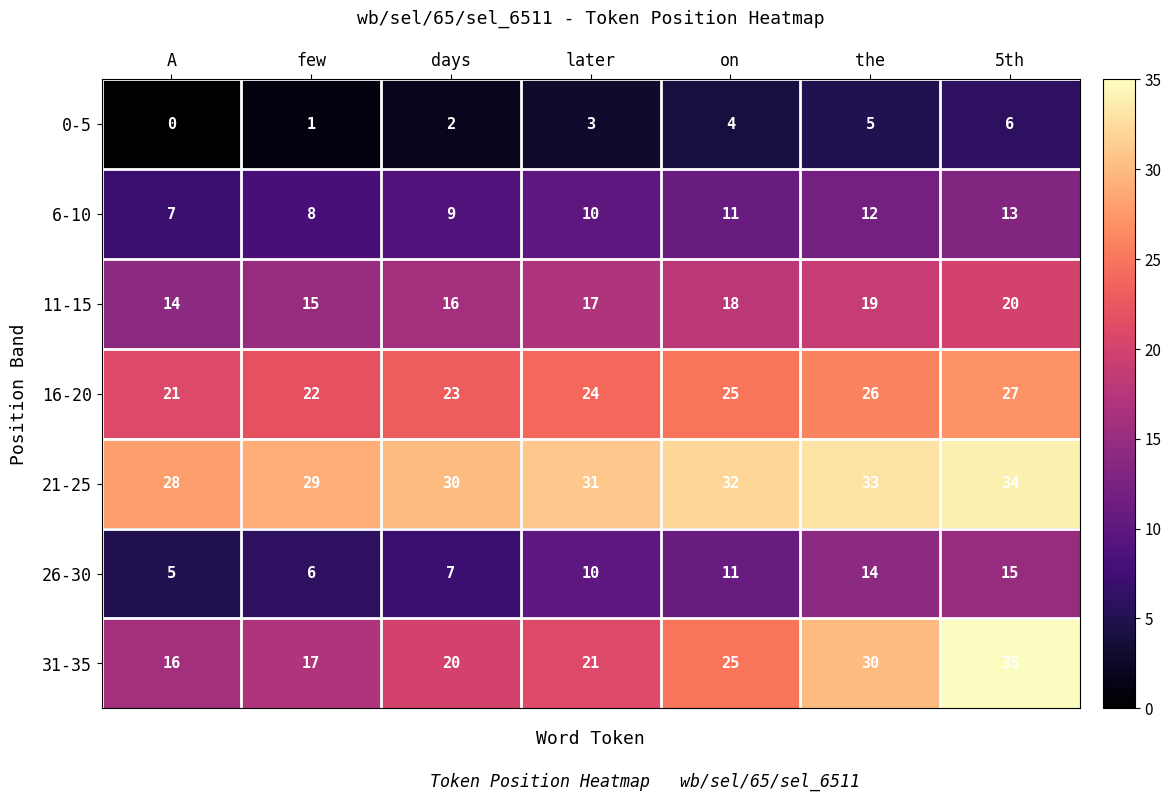

Which series has the largest range (max minus min)?

31-35